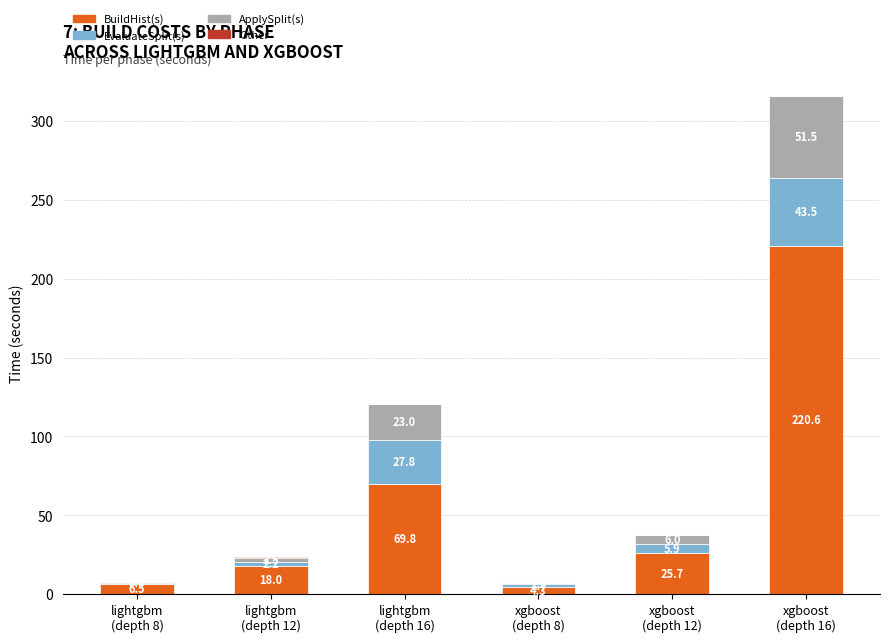

What is the sum of all BuildHist(s) values?

344.9